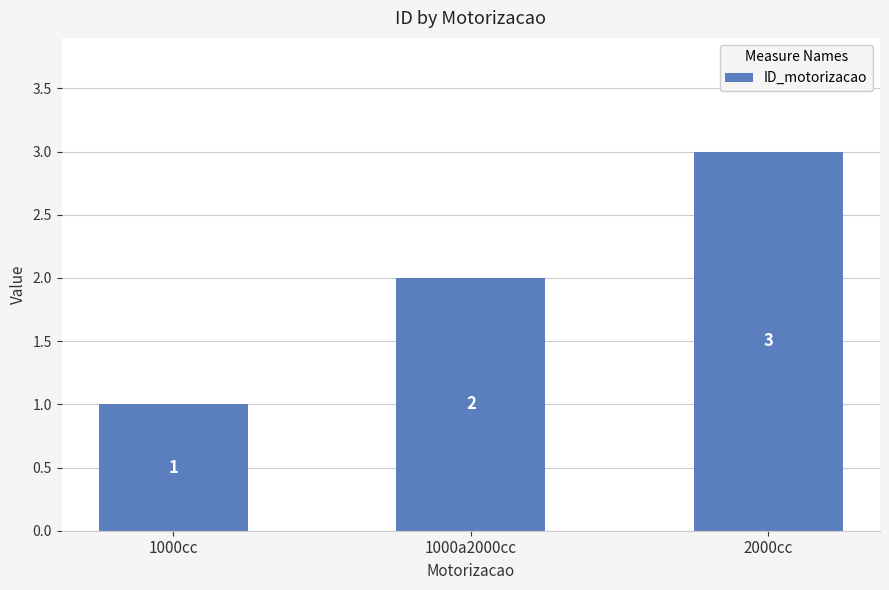

Which has a higher value, 1000cc or 2000cc?

2000cc